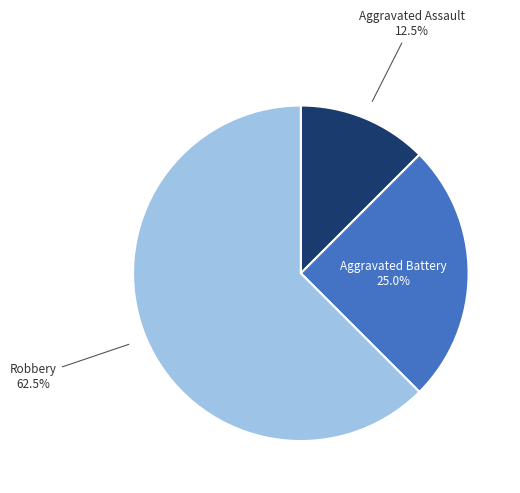

Does any single category account for the majority?

Yes